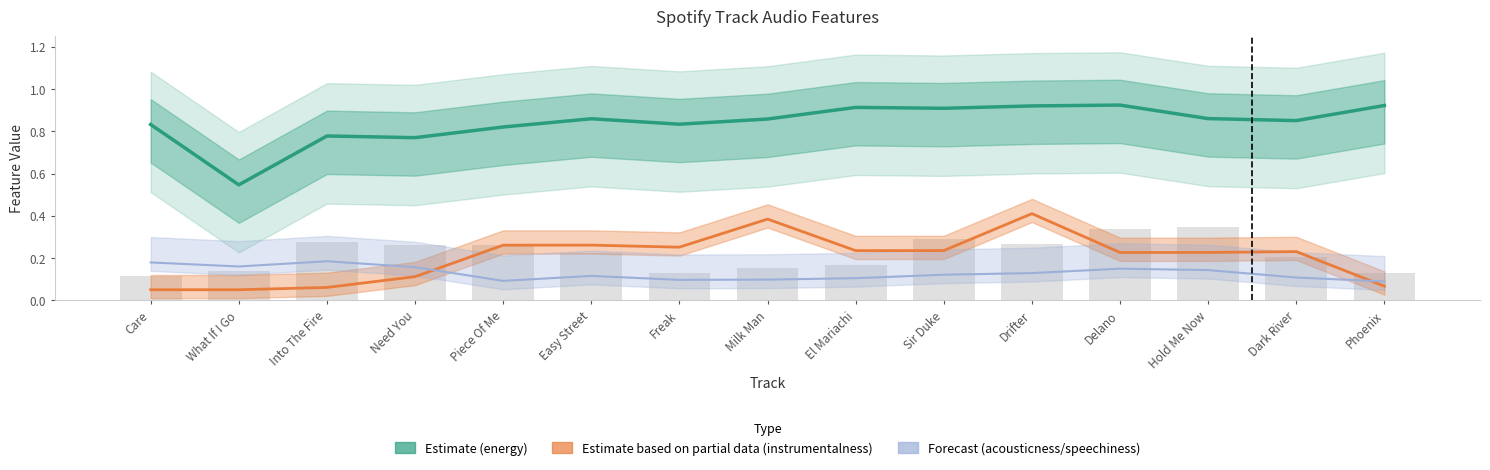

True or false: energy has a value of 0.8 at What If I Go.

False